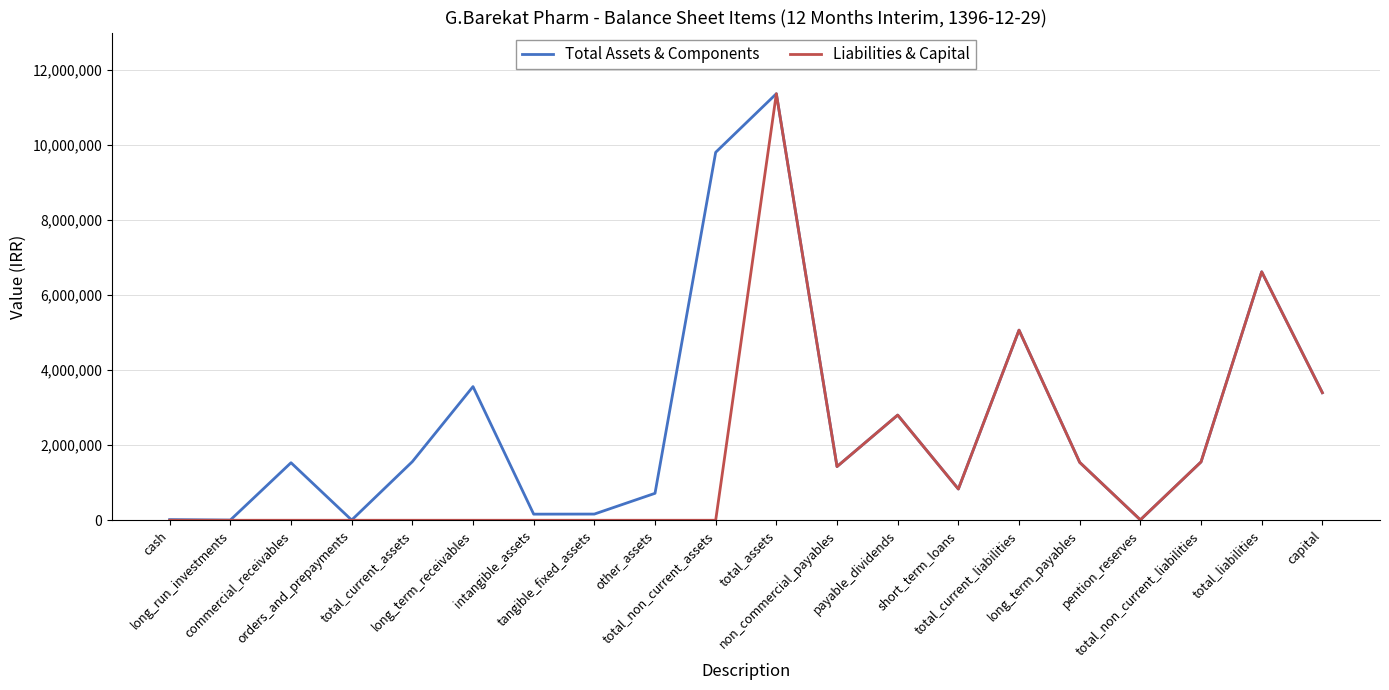

What is the maximum value shown in the chart?

11369034